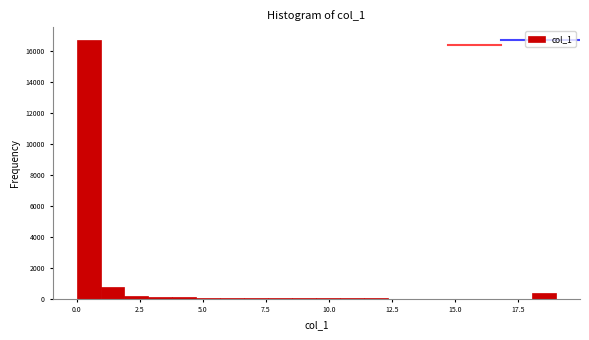

Around what value on the x-axis is the tallest bar? Give the approximate position of its centre, as read against the axis.

0.5